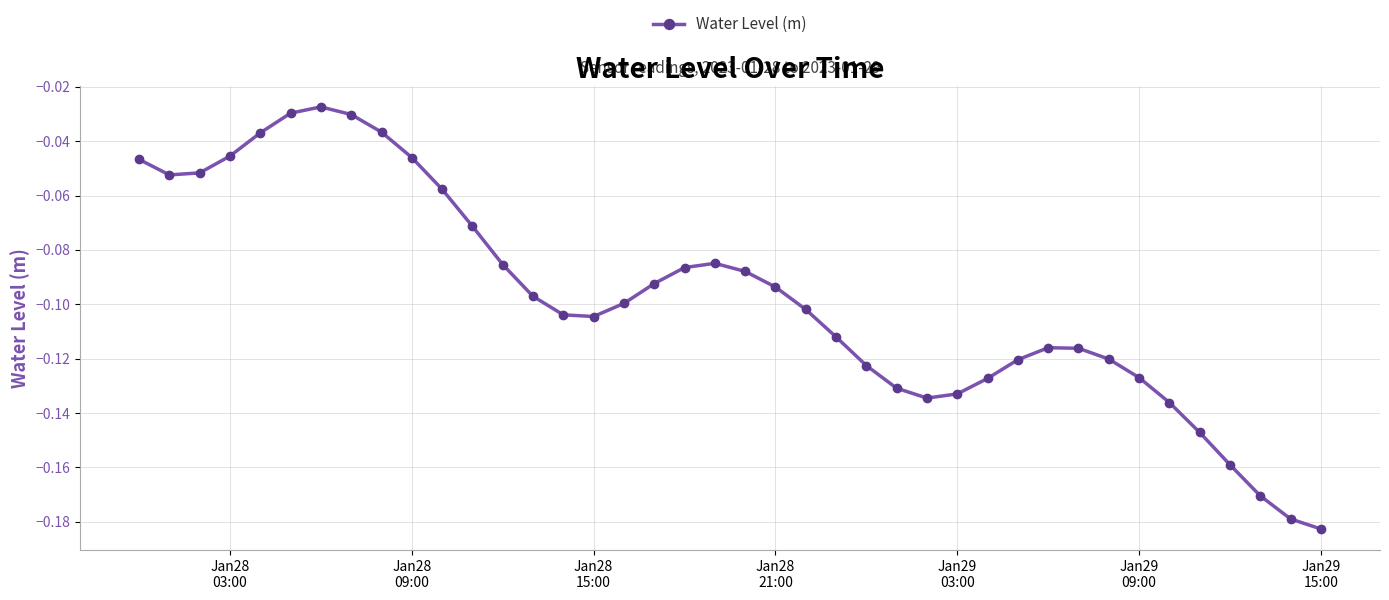

What is the sum of all values?

-3.9